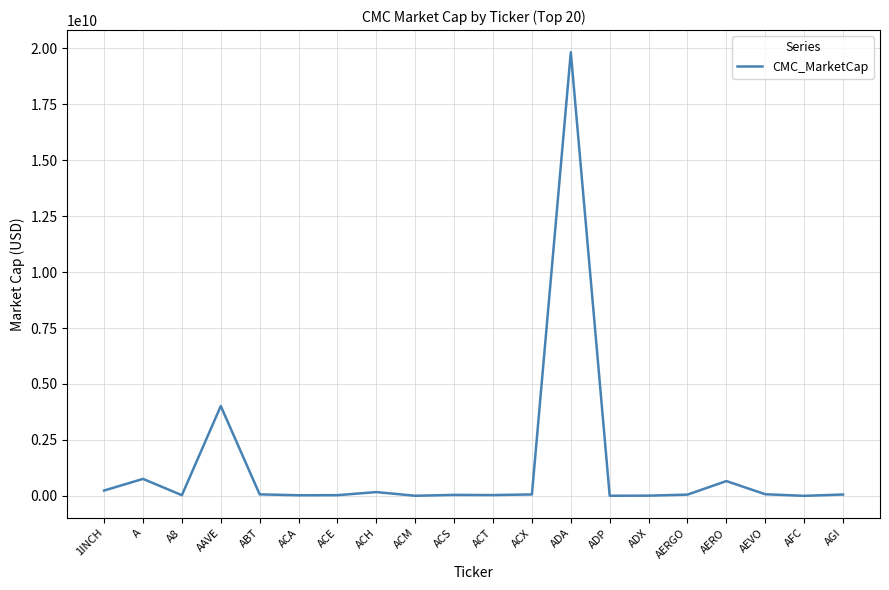

The value at A is 759996291.5. True or false?

True